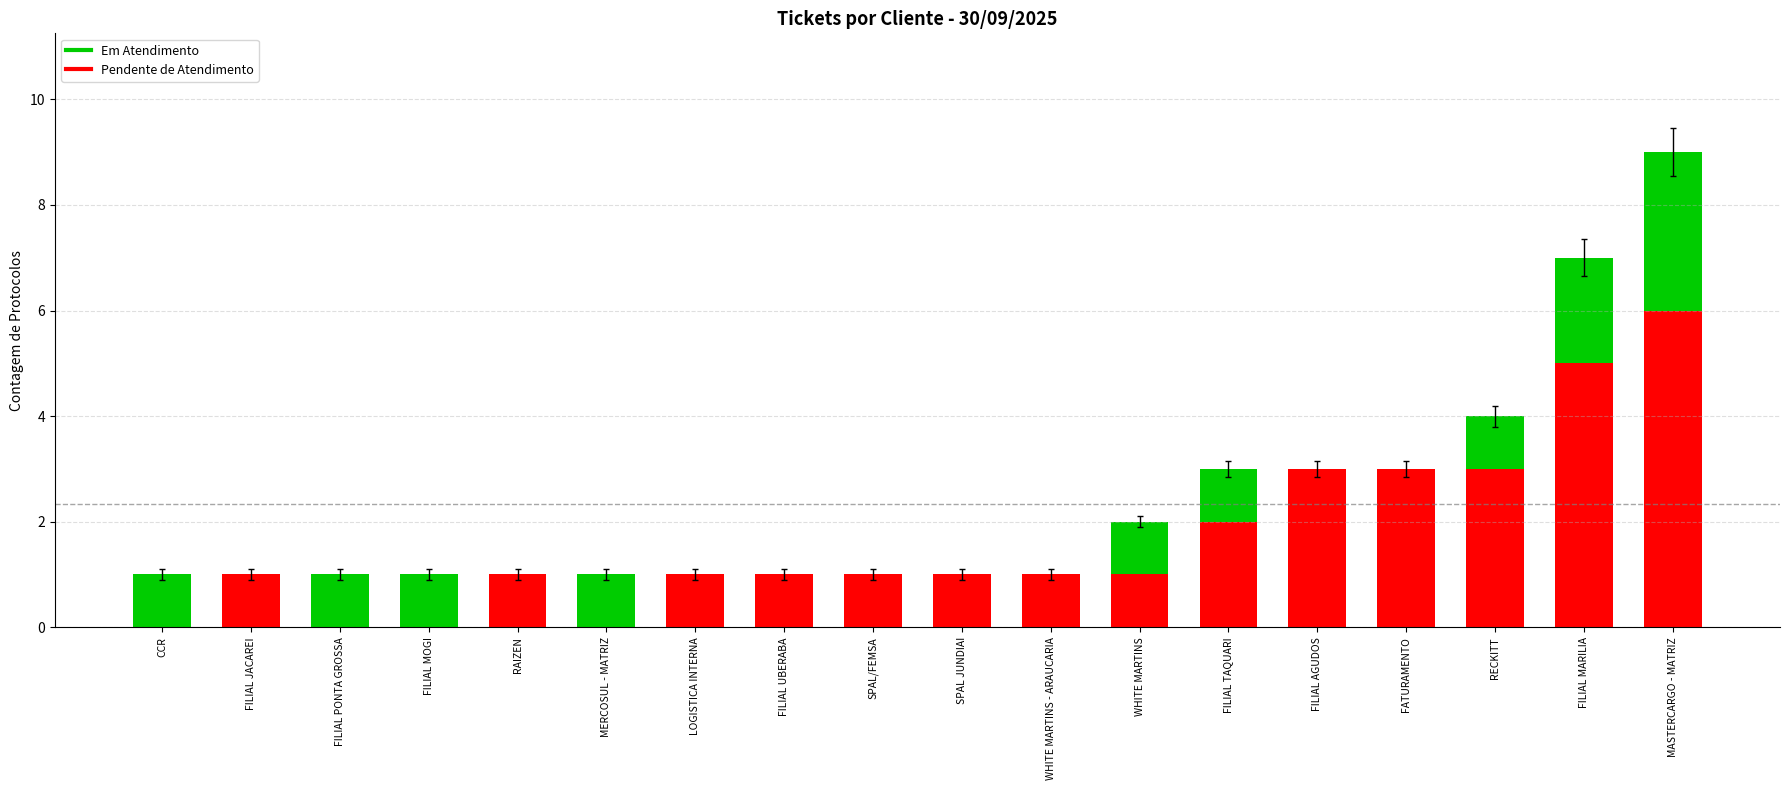

Which category has the highest value in the Pendente de Atendimento series?

MASTERCARGO - MATRIZ